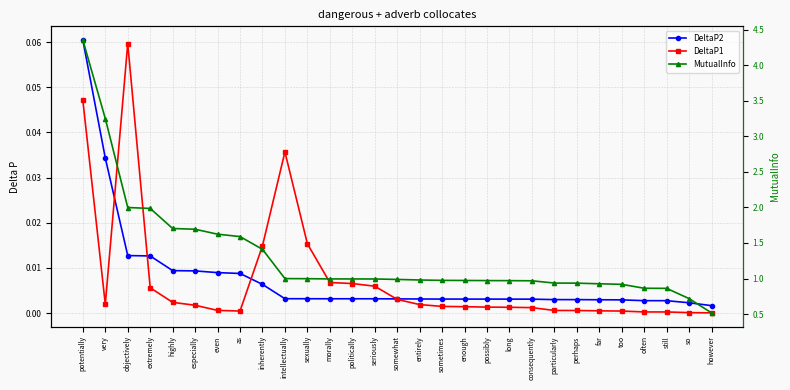

Reading left to right, extract all data points from this chart.

DeltaP2: 0.1	0.0	0.0	0.0	0.0	0.0	0.0	0.0	0.0	0.0	0.0	0.0	0.0	0.0	0.0	0.0	0.0	0.0	0.0	0.0	0.0	0.0	0.0	0.0	0.0	0.0	0.0	0.0	0.0
DeltaP1: 0.0	0.0	0.1	0.0	0.0	0.0	0.0	0.0	0.0	0.0	0.0	0.0	0.0	0.0	0.0	0.0	0.0	0.0	0.0	0.0	0.0	0.0	0.0	0.0	0.0	0.0	0.0	0.0	0.0
MutualInfo: 4.4	3.2	2.0	2.0	1.7	1.7	1.6	1.6	1.4	1.0	1.0	1.0	1.0	1.0	1.0	1.0	1.0	1.0	1.0	1.0	1.0	0.9	0.9	0.9	0.9	0.9	0.9	0.7	0.5